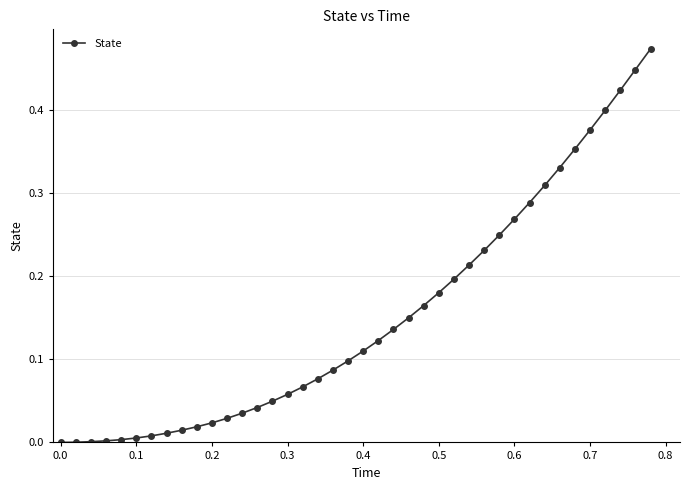

The value at 0.0 is 0.3. True or false?

False